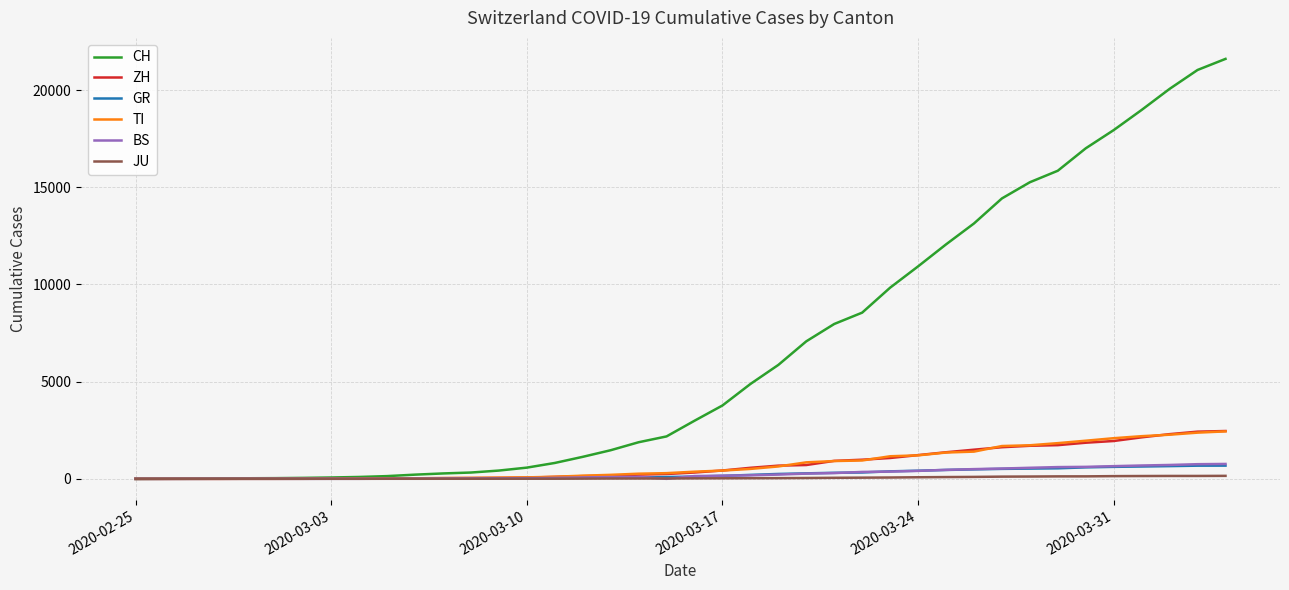

What are all the series names shown in the legend?

CH, ZH, GR, TI, BS, JU